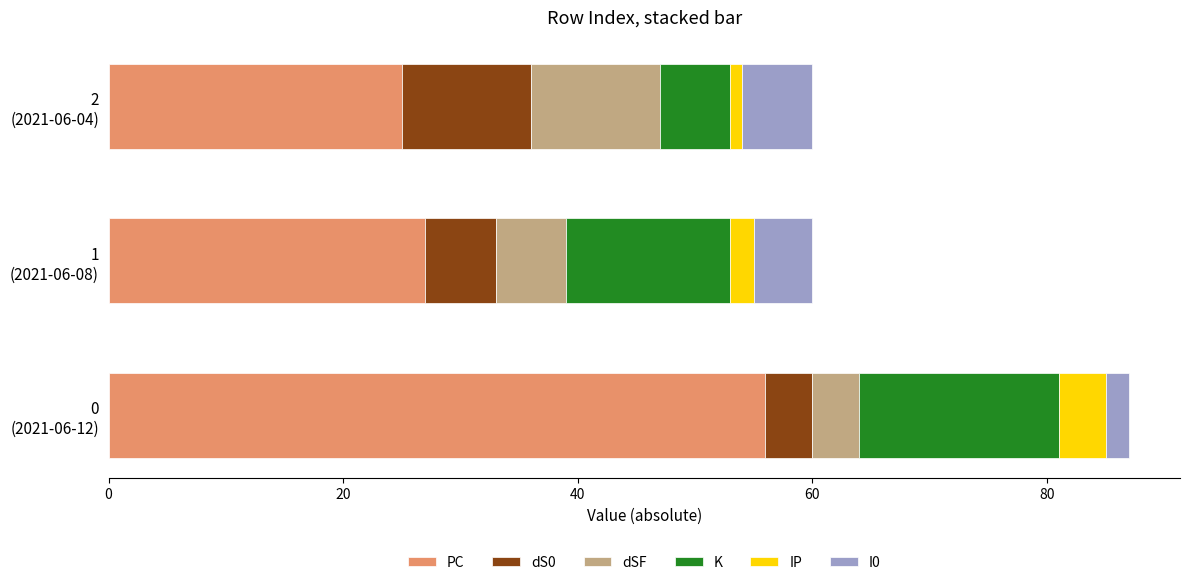

What is the difference between the maximum and second lowest values in the PC series?

29